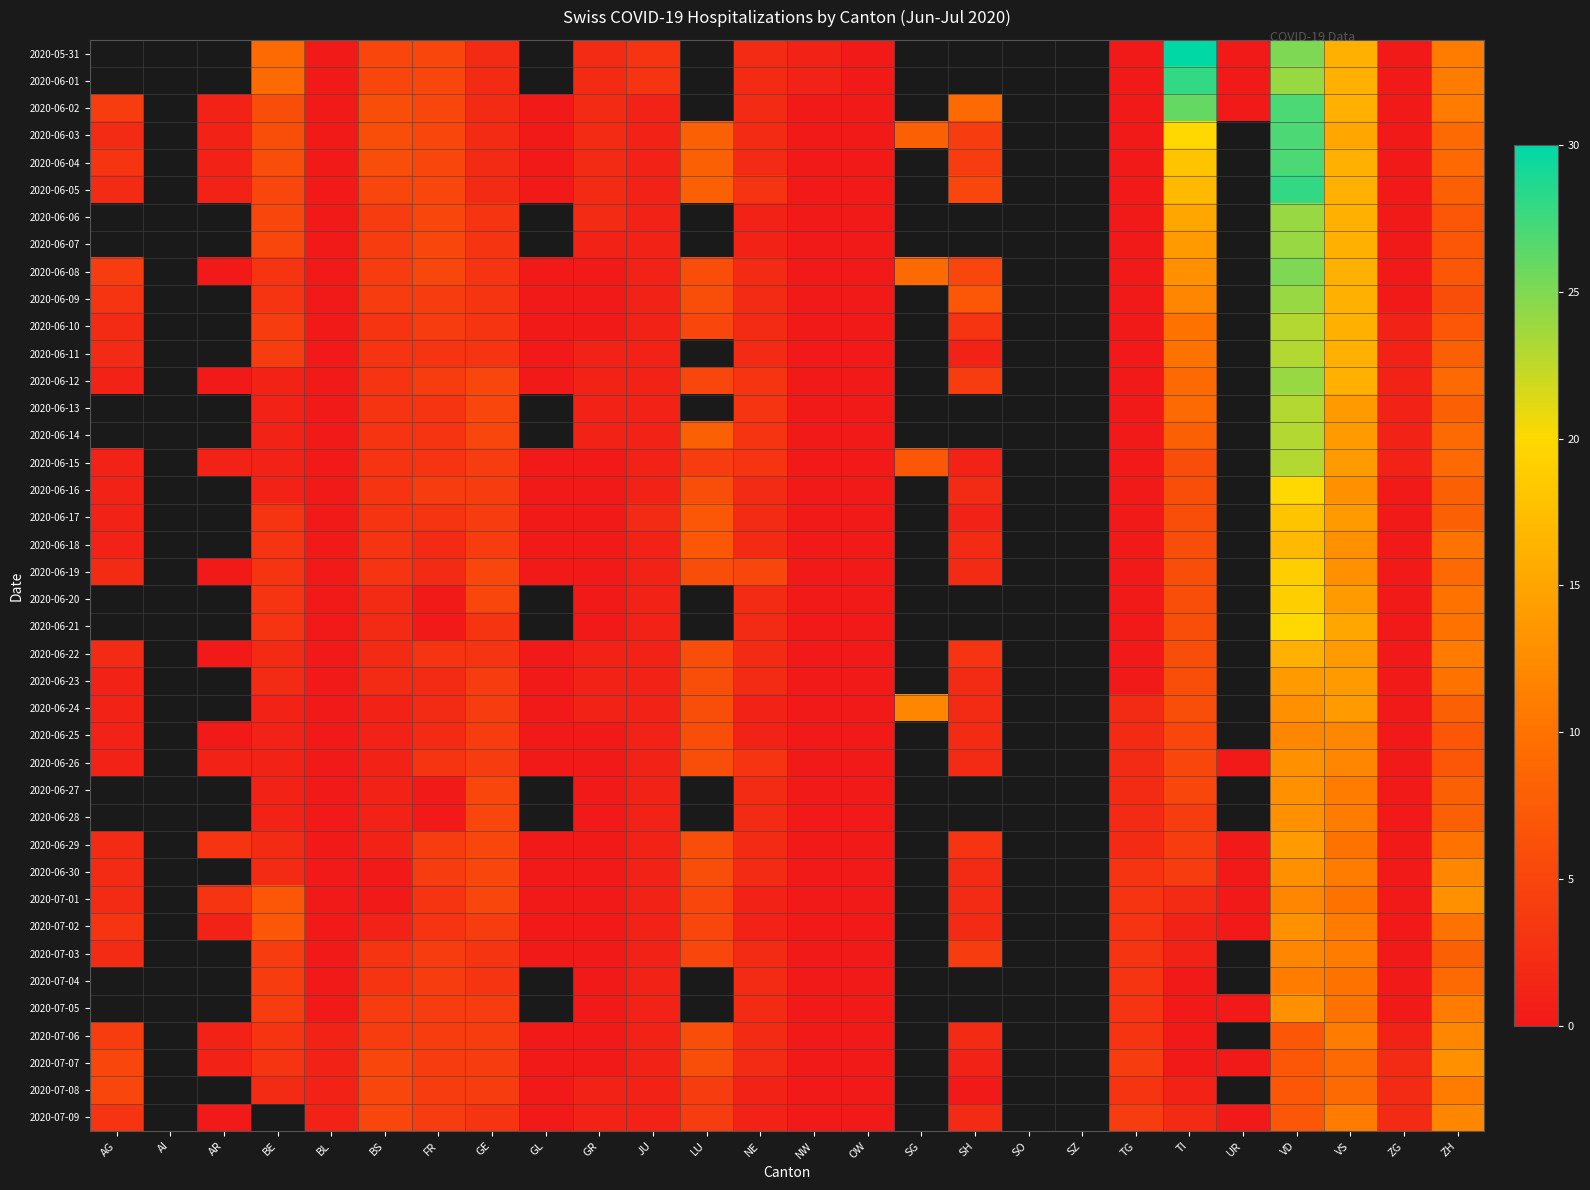

Where is 2020-07-09 nearest to the value 6?

BS